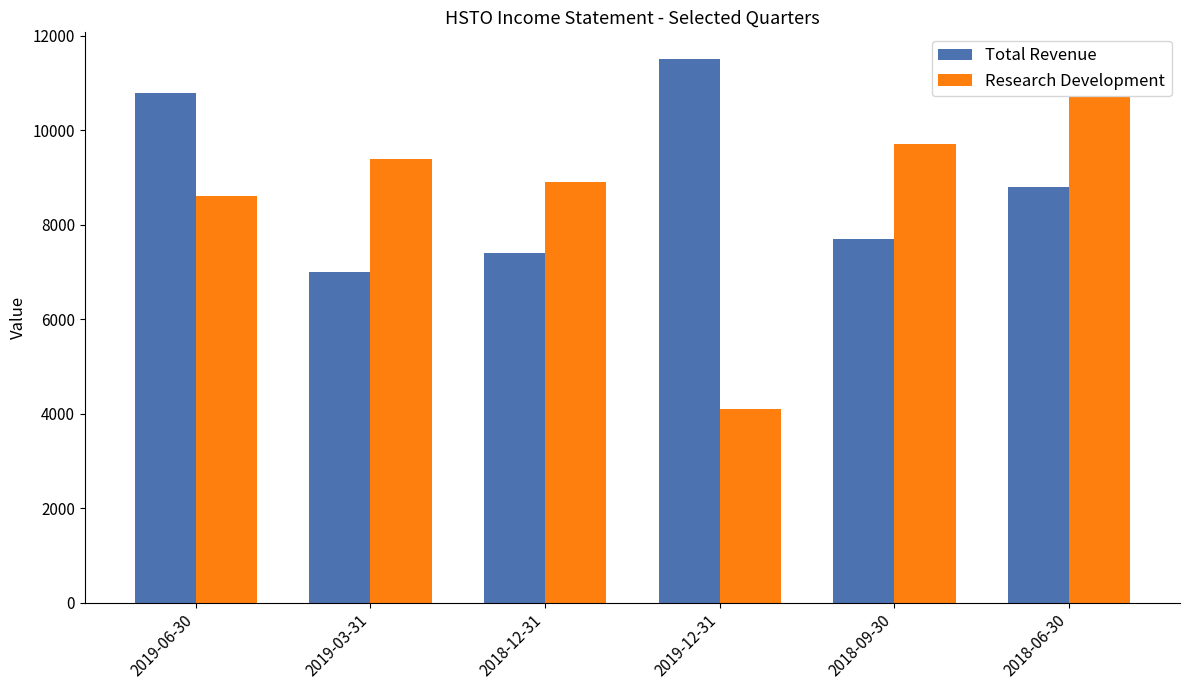

Count the number of categories in the chart.

6